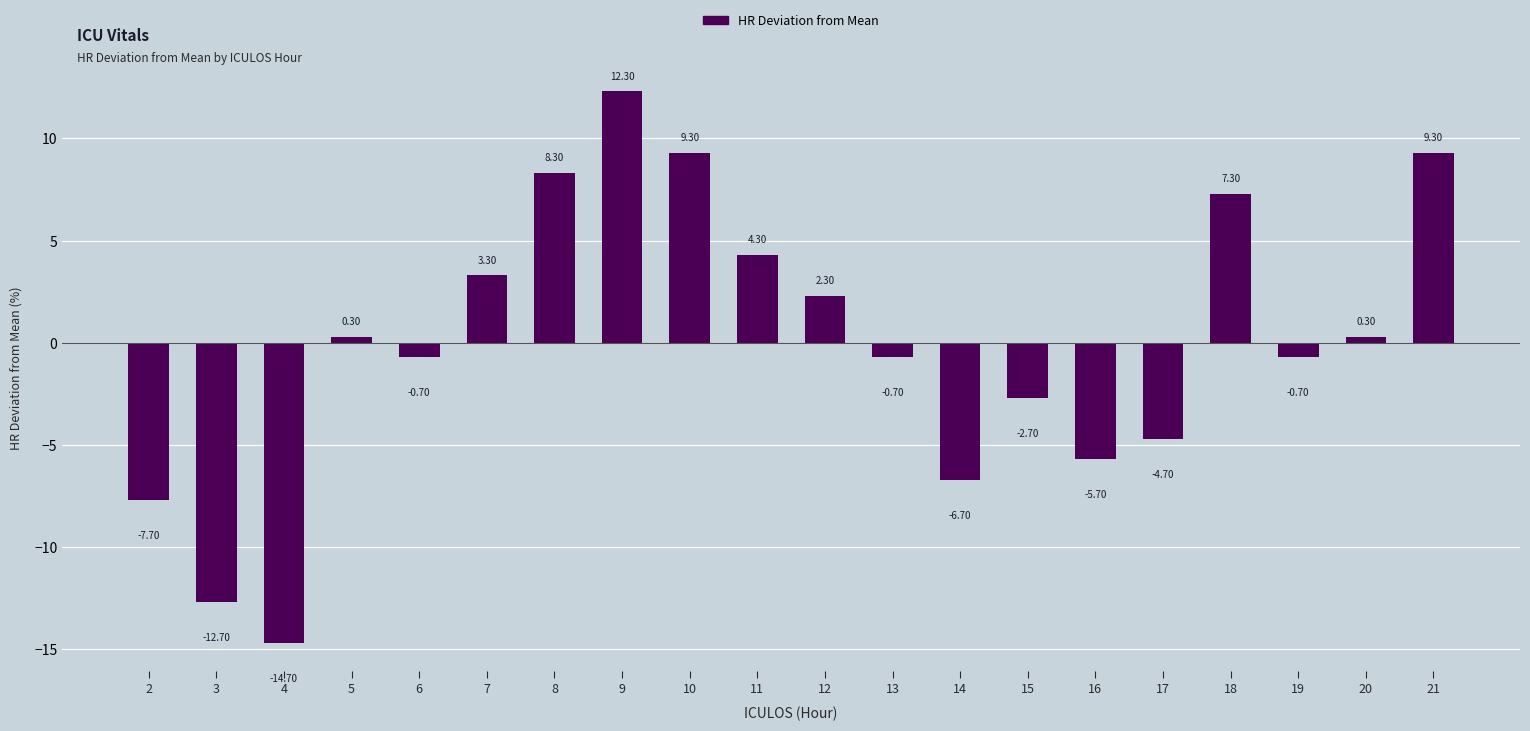

The value at 15 is -1.0. True or false?

False